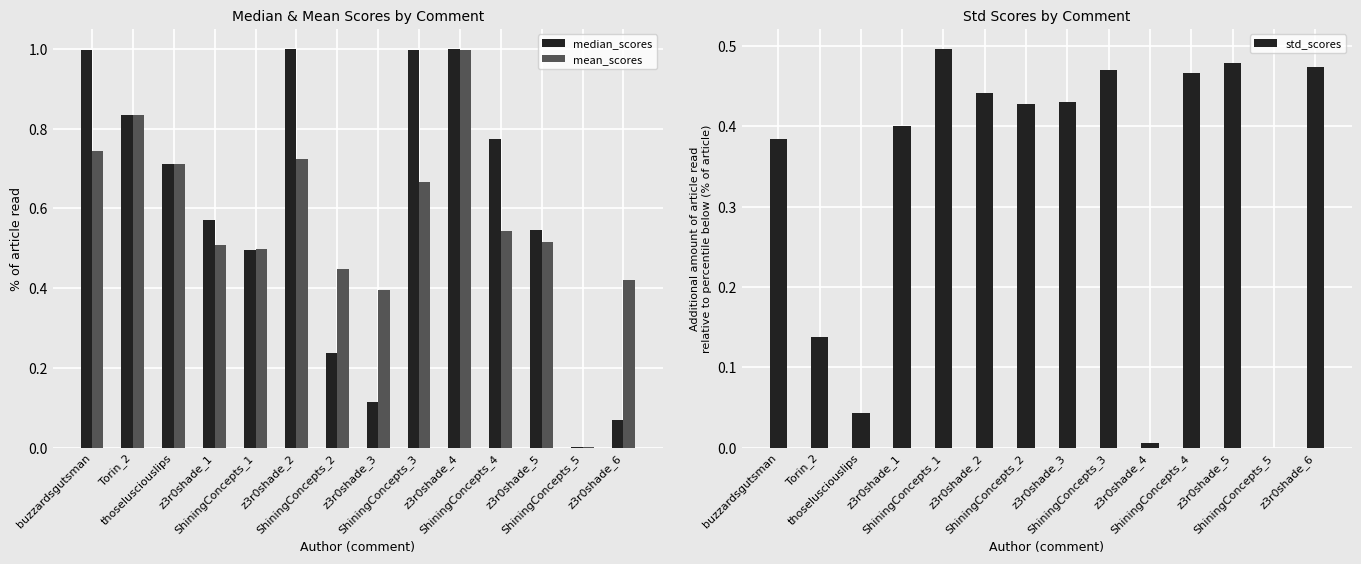

The median_scores series shows 0.0 at ShiningConcepts_5. True or false?

False